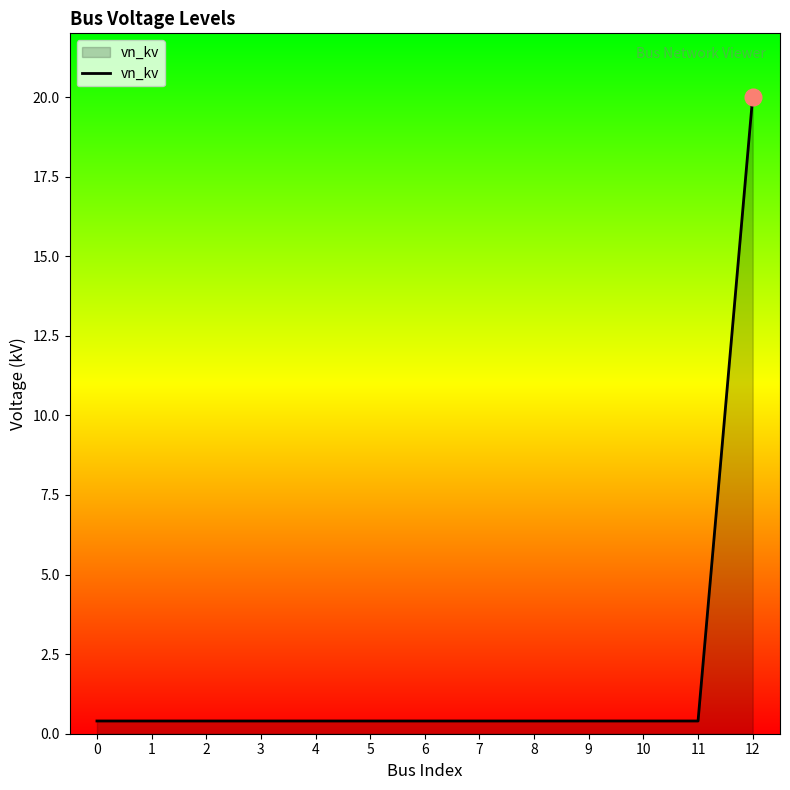

Which category has the highest value across all series?

12